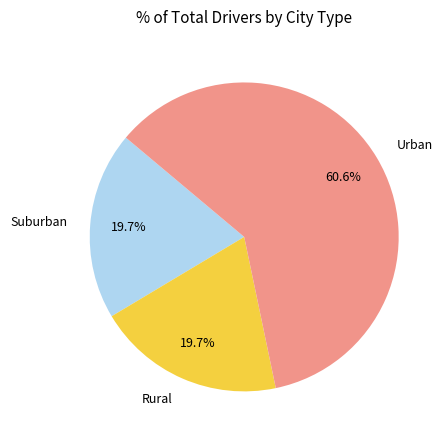

Which slice is the largest?

Urban